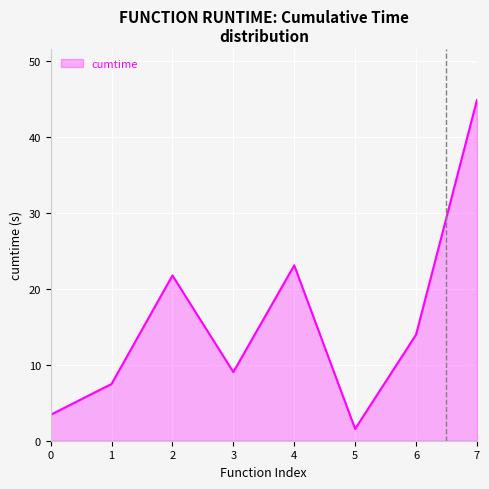

Does the chart have visible grid lines?

Yes